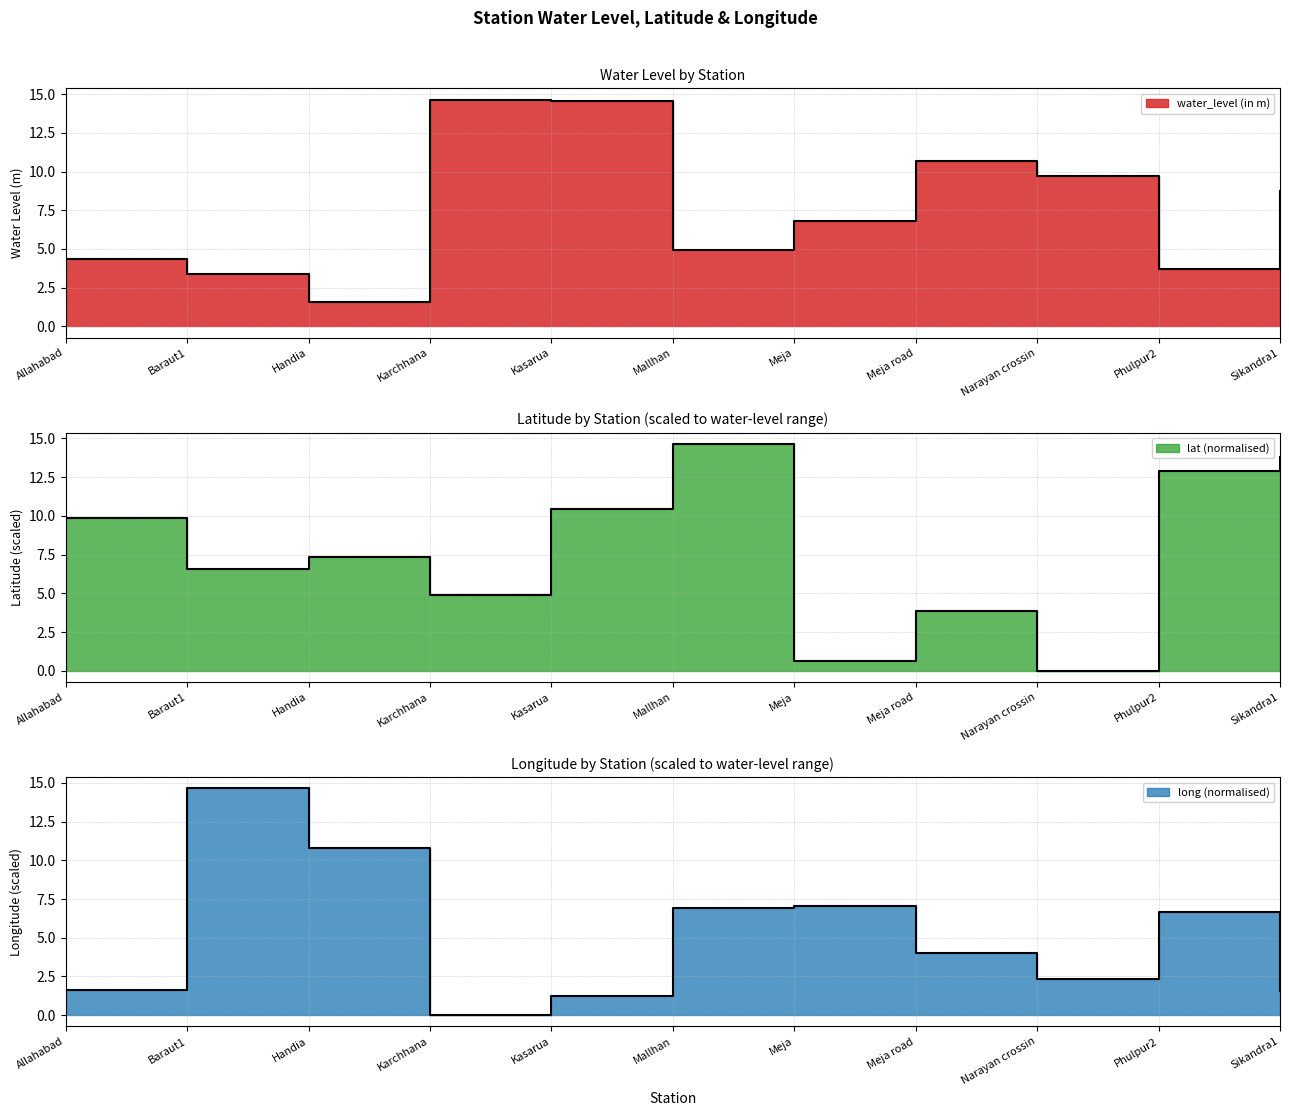

What is the approximate value of water_level (in m) at Meja road?

10.7